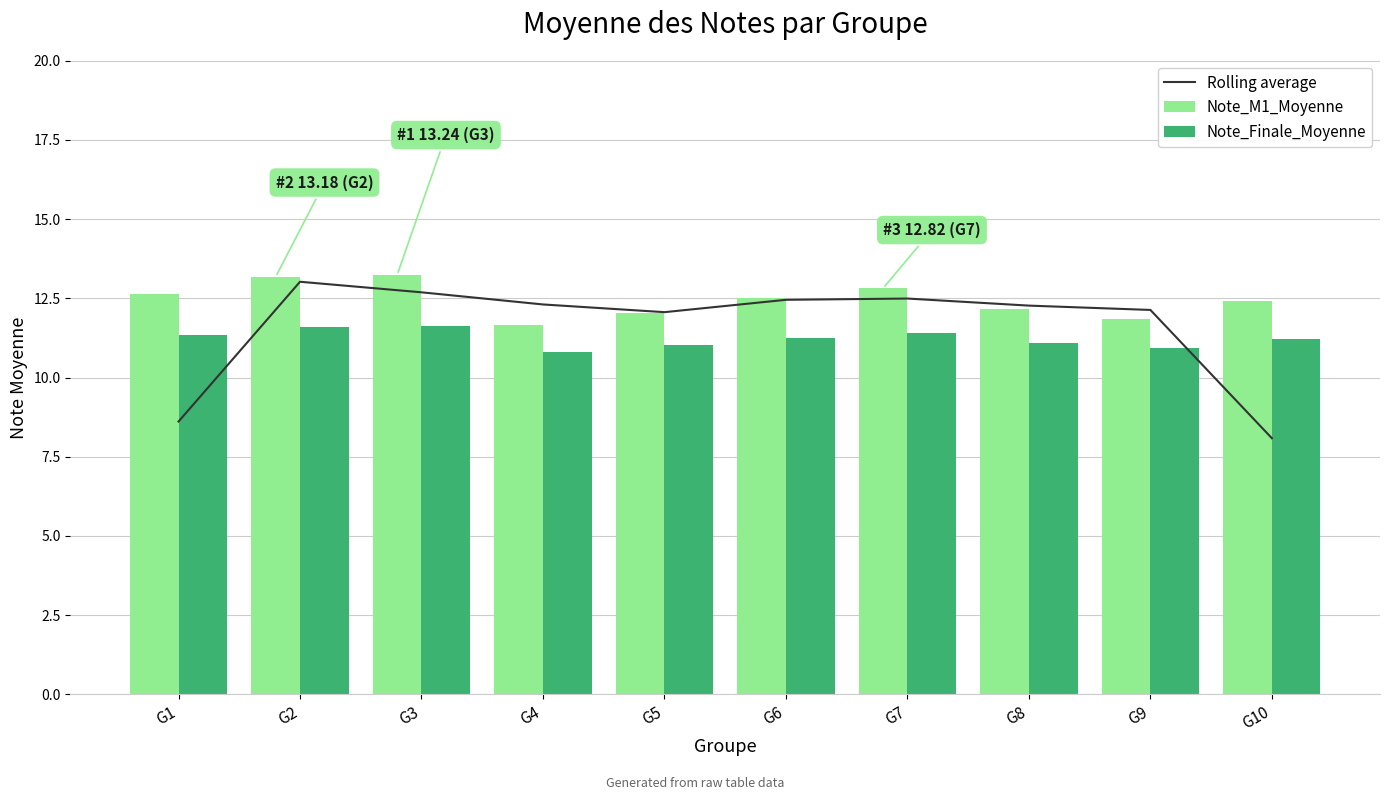

Which category has the lowest value across all series?

G10